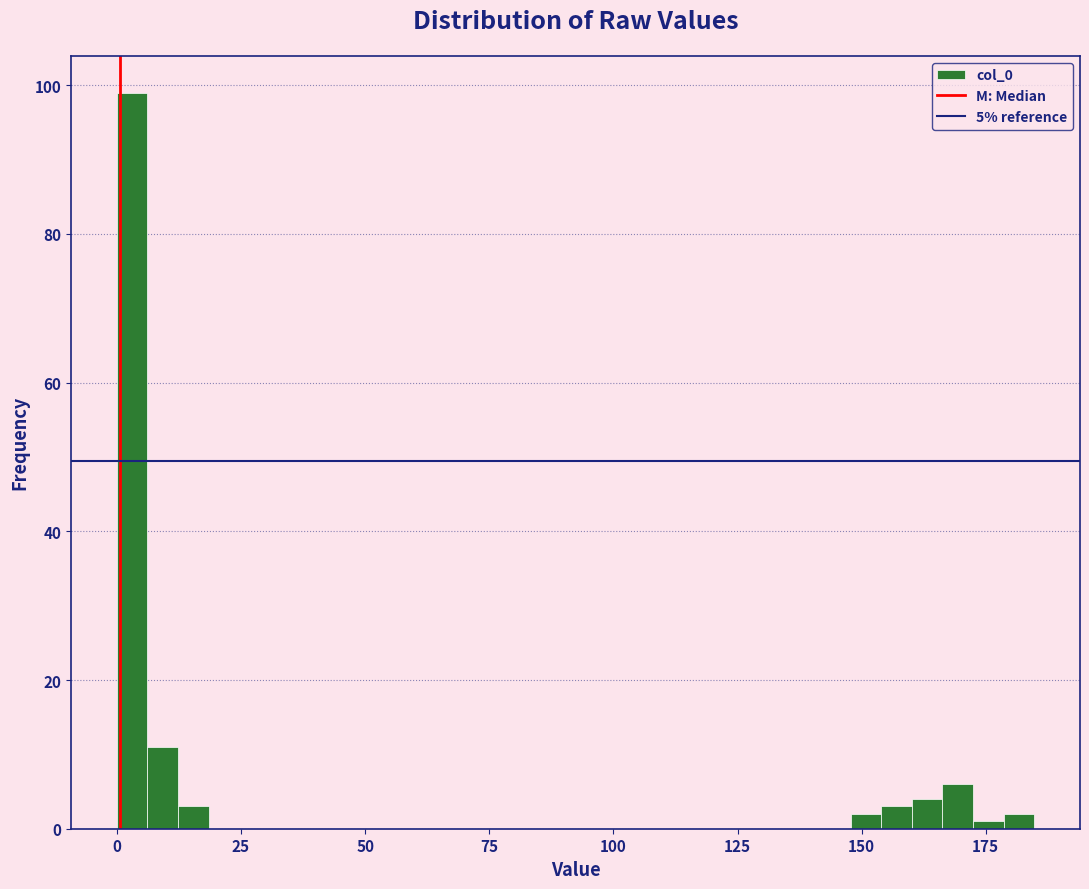

Around what value on the x-axis is the tallest bar? Give the approximate position of its centre, as read against the axis.

5